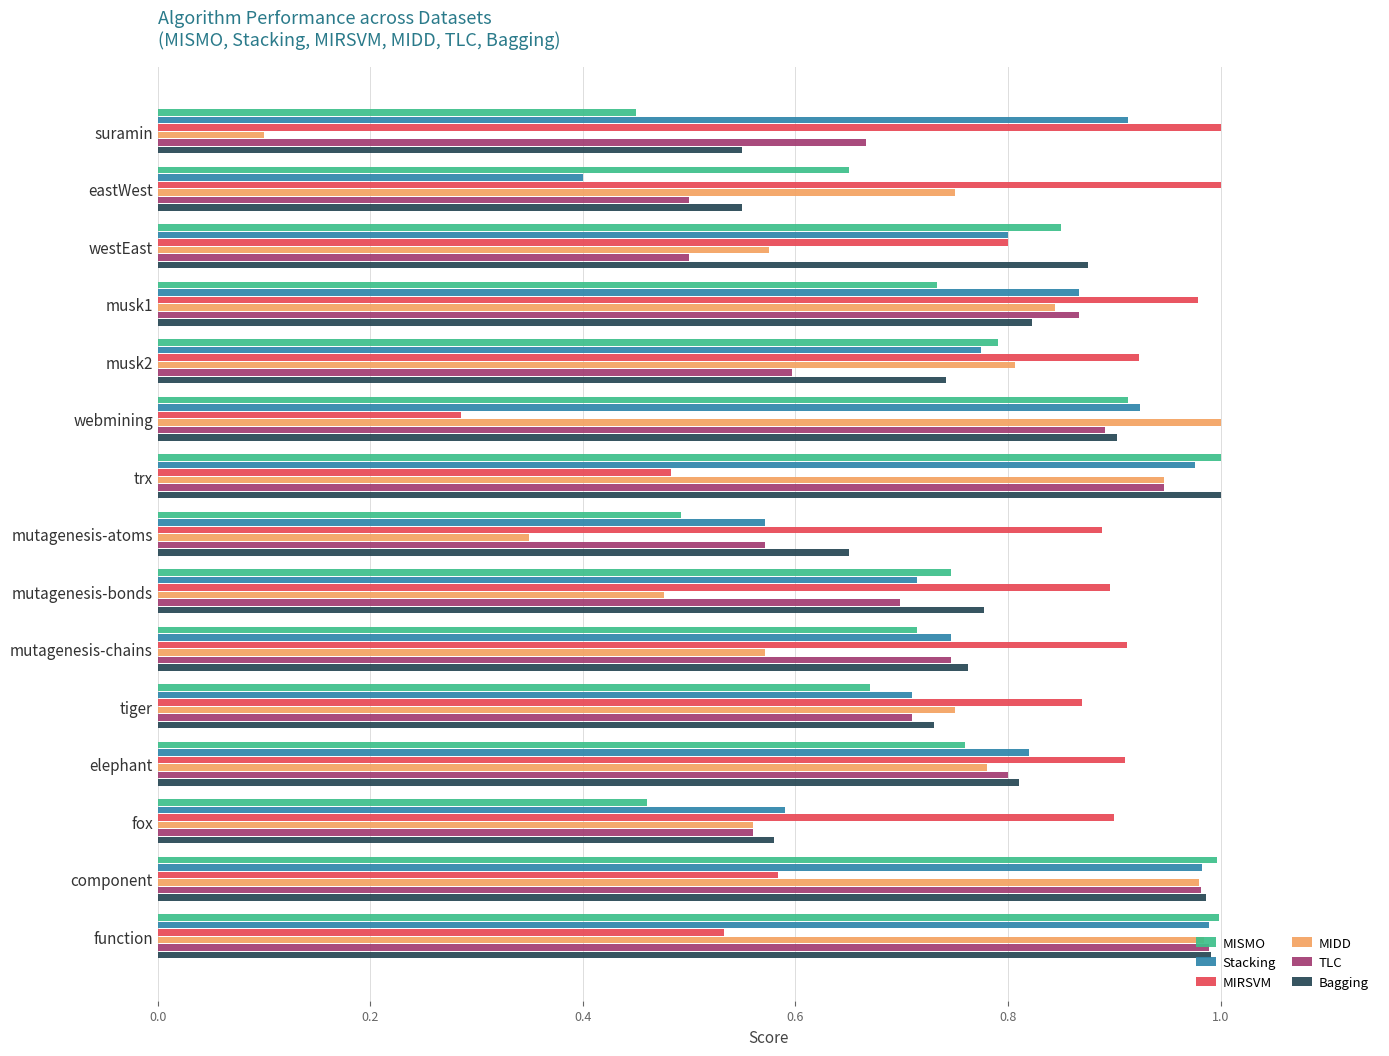

What is the sum of the Bagging values at elephant and westEast?

1.7